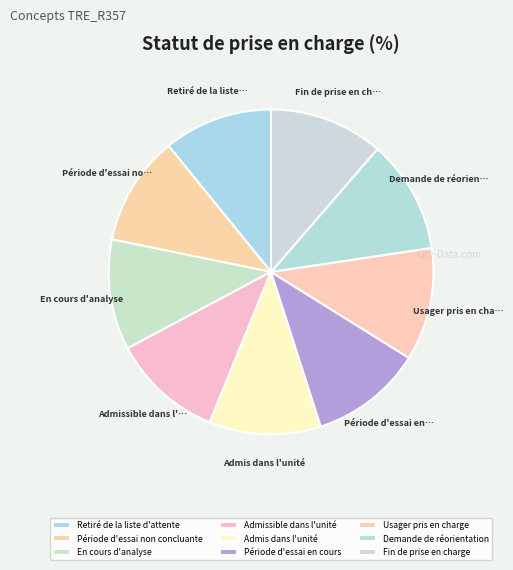

True or false: Usager pris en charge accounts for 21% of the total.

False